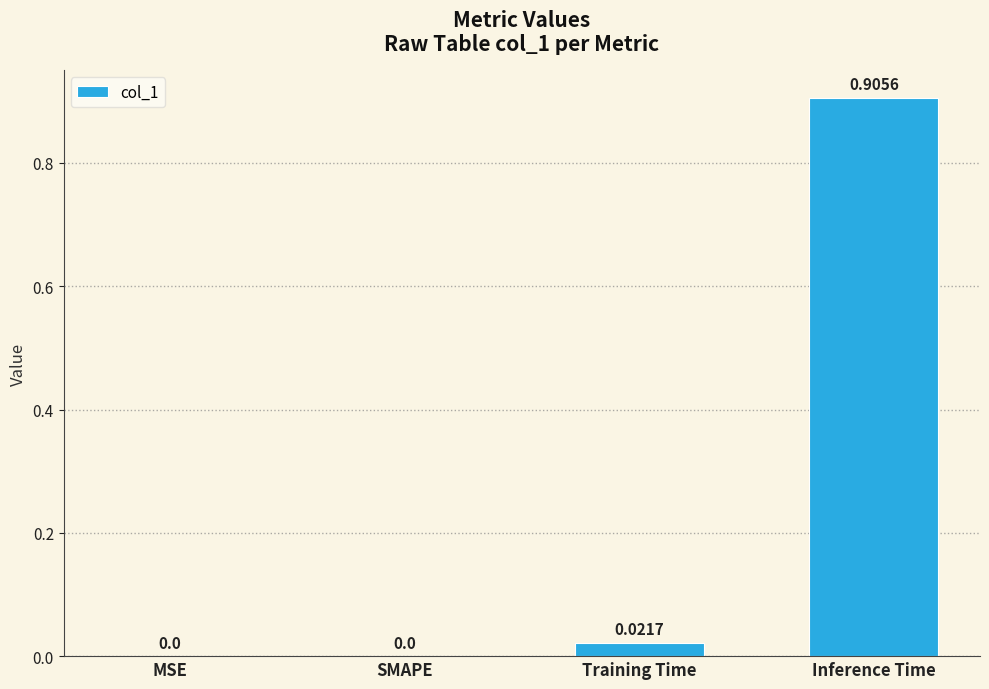

At which category does the chart reach its peak across all series?

Inference Time